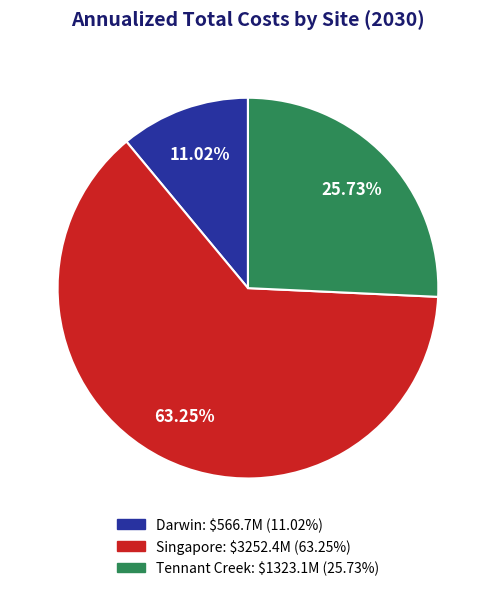

To the nearest percent, what is the combined percentage of Darwin and Singapore?

74%